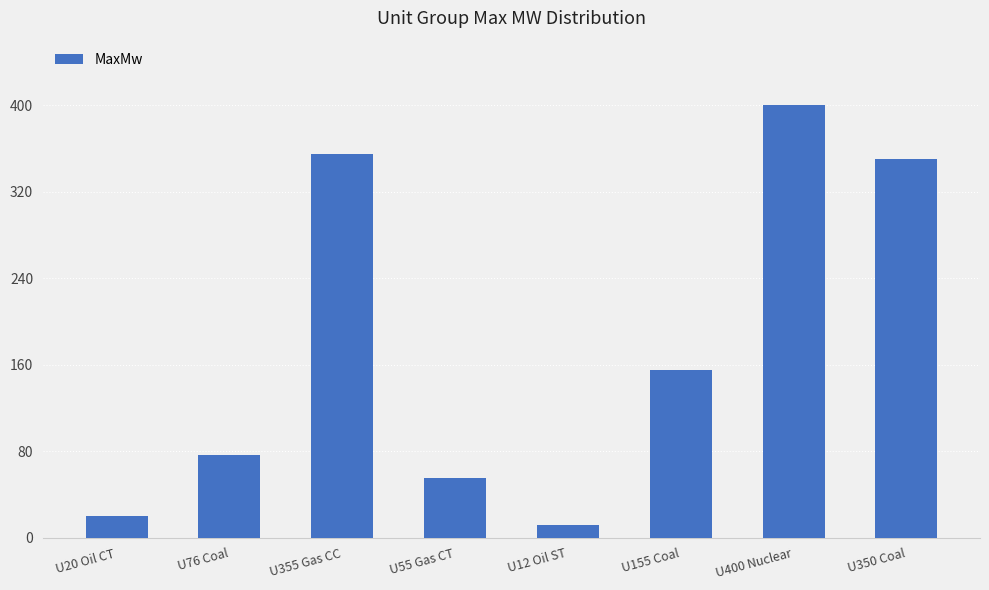

What is the change in value from U12 Oil ST to U155 Coal?

+143